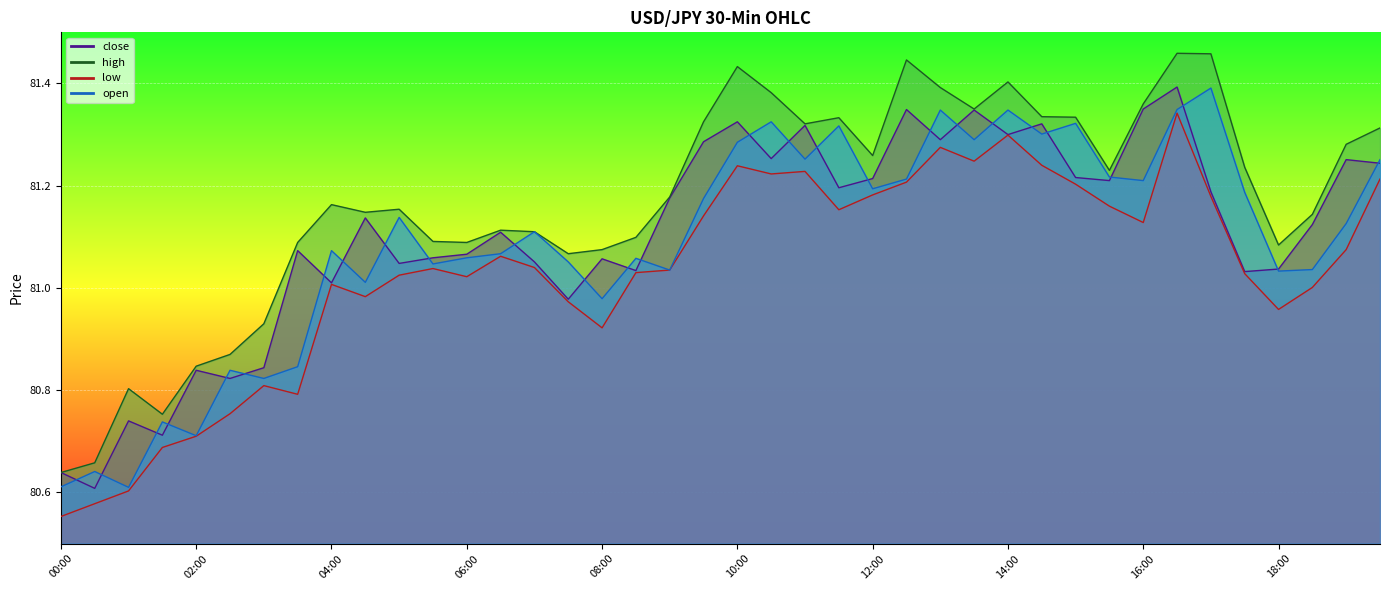

How many values in the low series exceed 81?

28